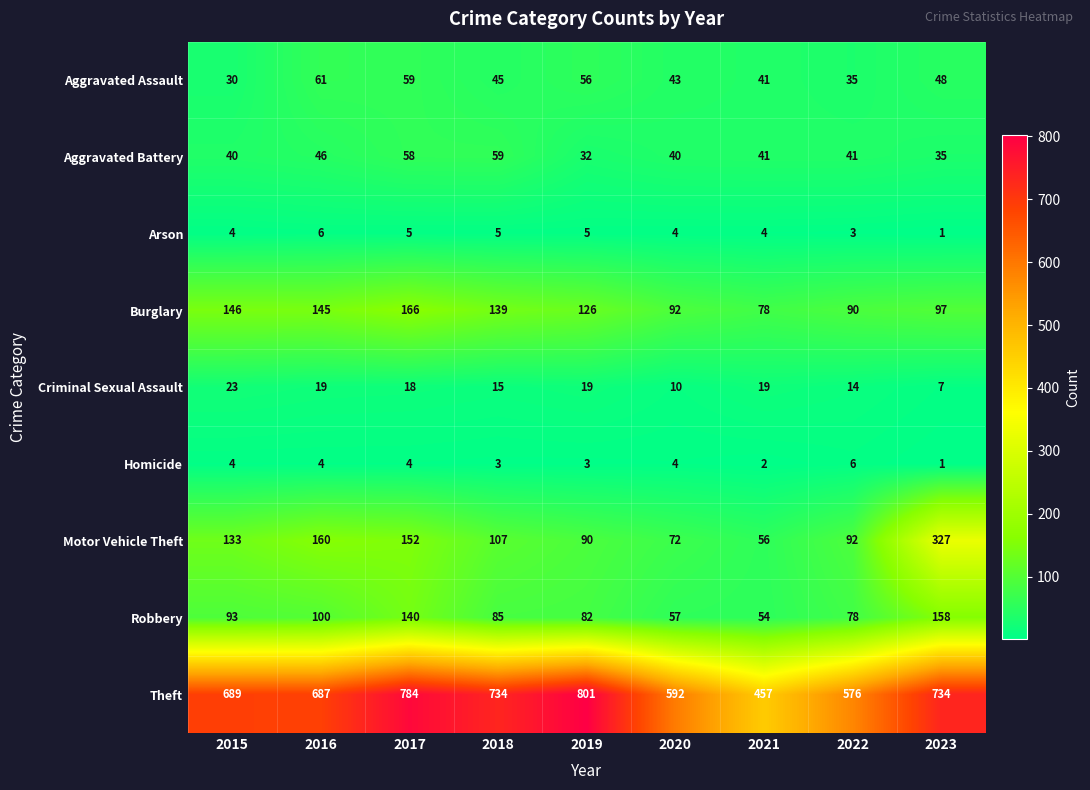

At which label does Burglary first exceed 126?

2015